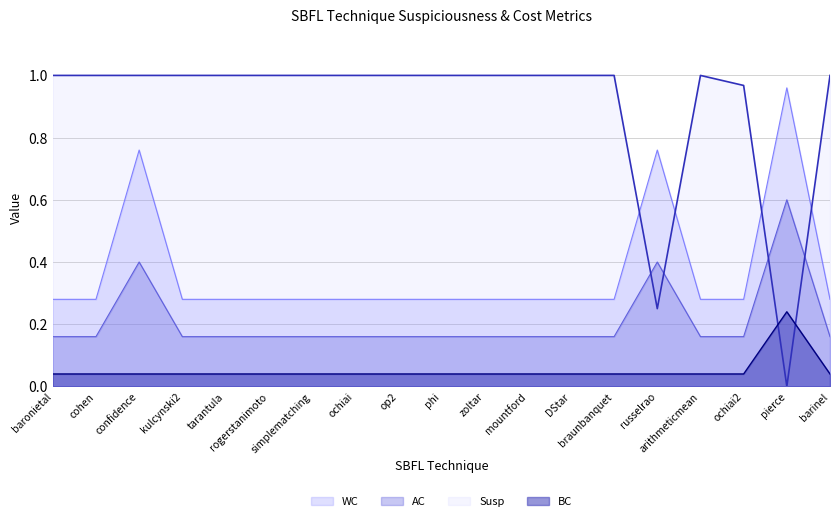

List the labels in order of Susp value, smallest first.

pierce, russelrao, ochiai2, baronietal, cohen, confidence, kulcynski2, tarantula, rogerstanimoto, simplematching, ochiai, op2, phi, zoltar, mountford, DStar, braunbanquet, arithmeticmean, barinel